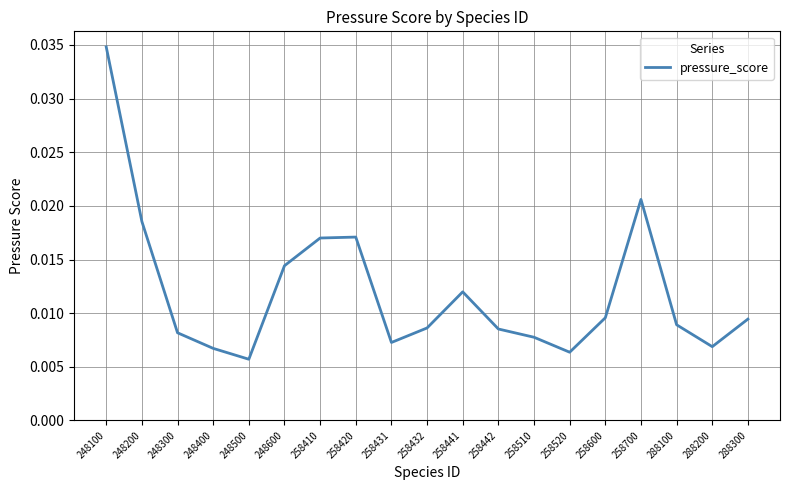

Where is the data nearest to the value 0?

248500